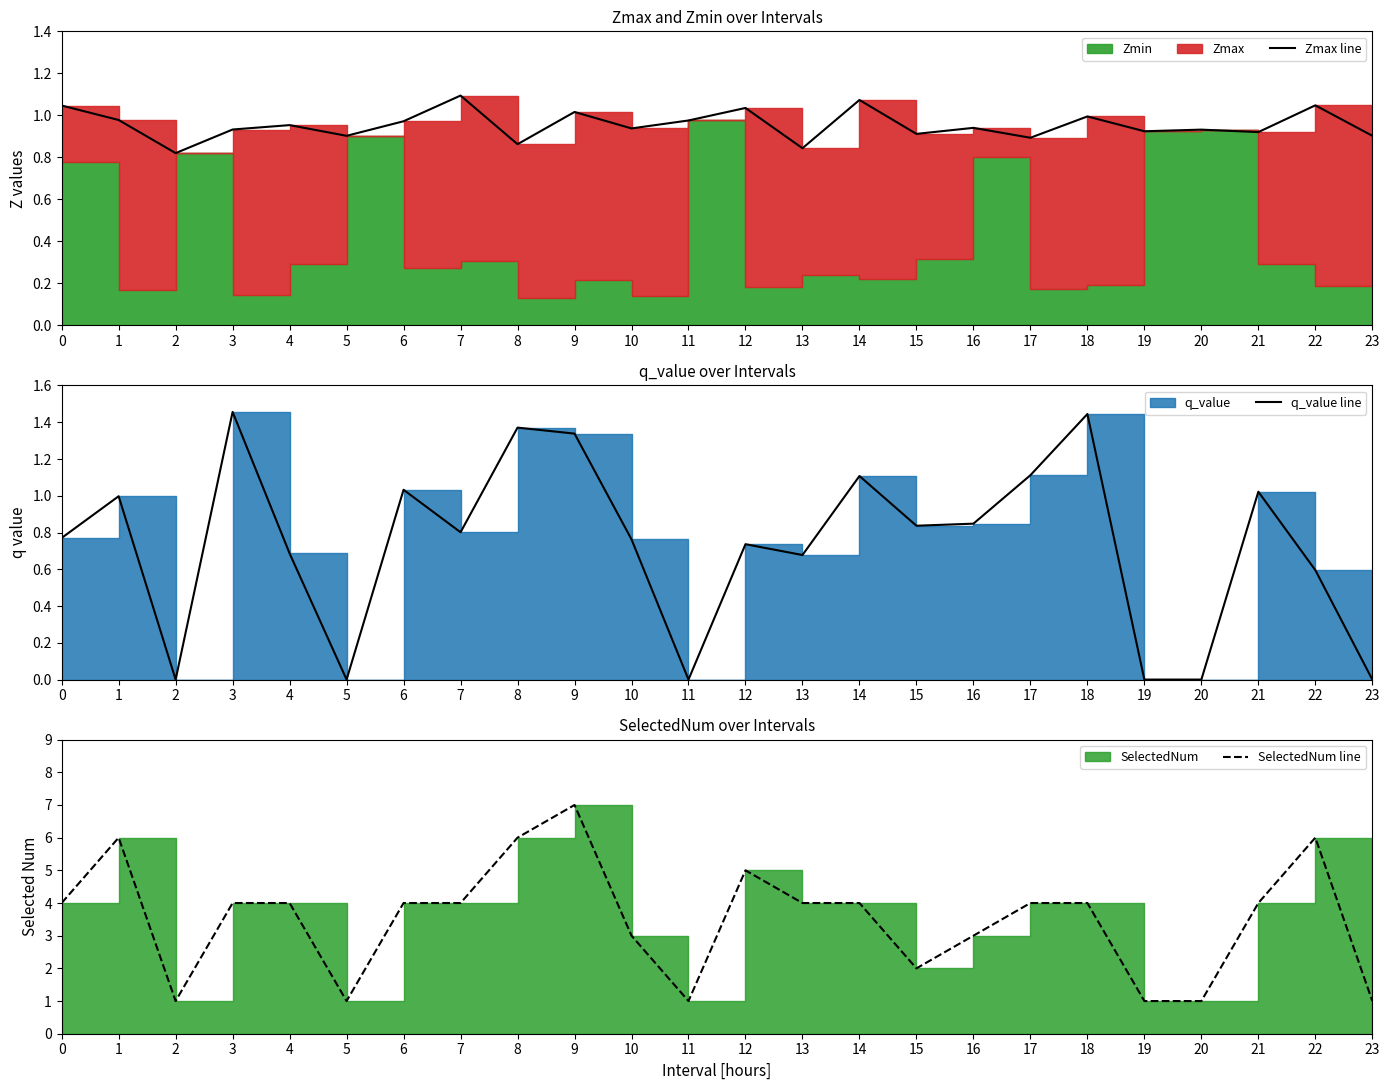

How many interior local valleys does the q_value line series have?

6